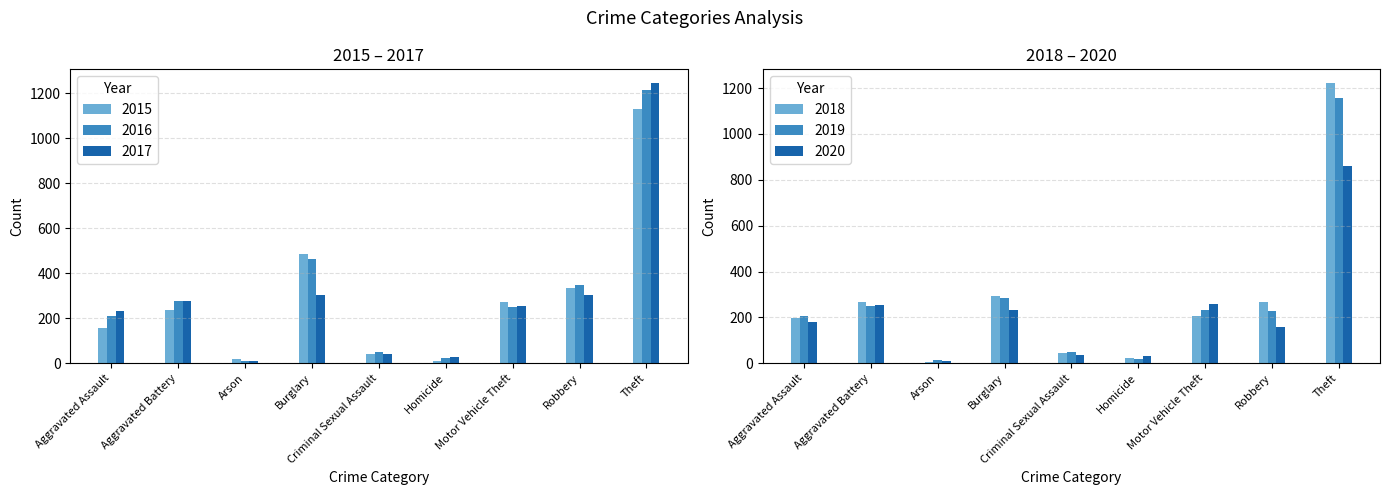

Reading right to left, extract all data points from this chart.

2015: 1131	336	272	11	41	487	20	235	155
2016: 1213	346	252	25	49	463	11	276	212
2017: 1243	304	255	27	39	303	12	278	231
2018: 1221	269	204	23	45	294	7	268	198
2019: 1157	228	232	18	51	284	15	251	208
2020: 862	158	260	31	38	233	9	254	181